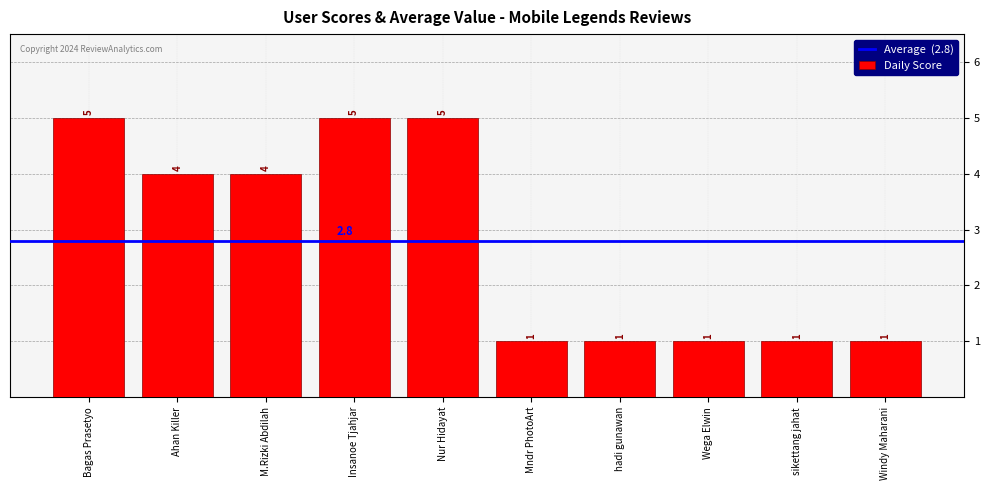

What is the value of the 2nd bar from the left?

4